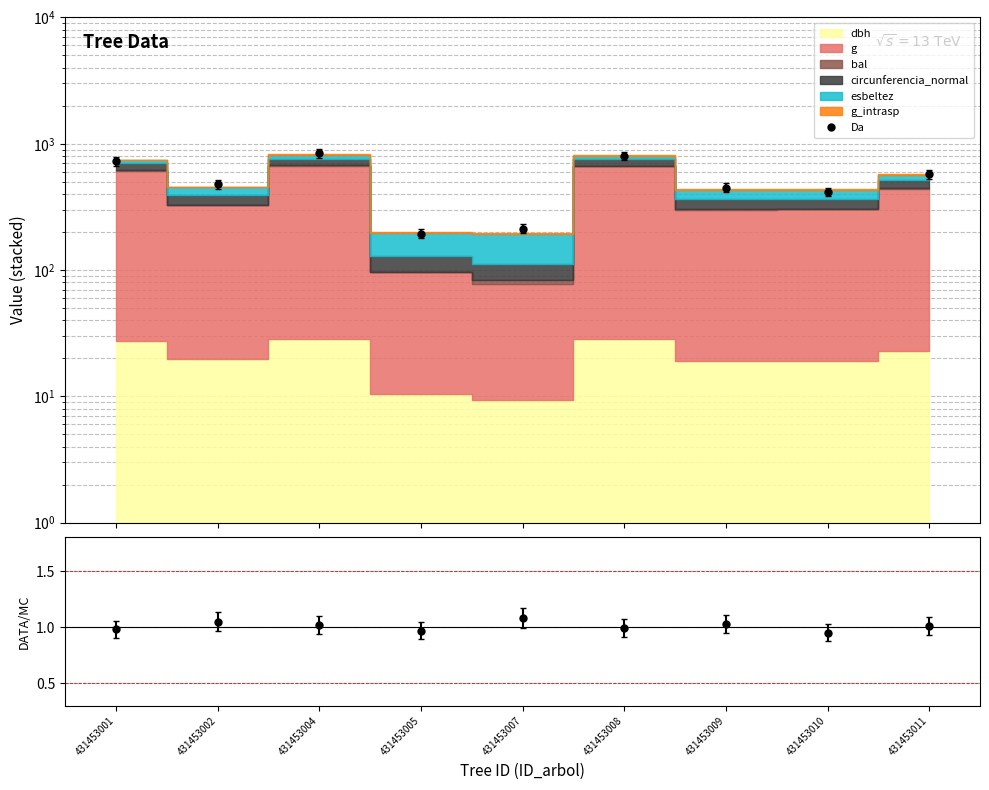

What is the value of the ratio point at the 8th from the left?

0.9